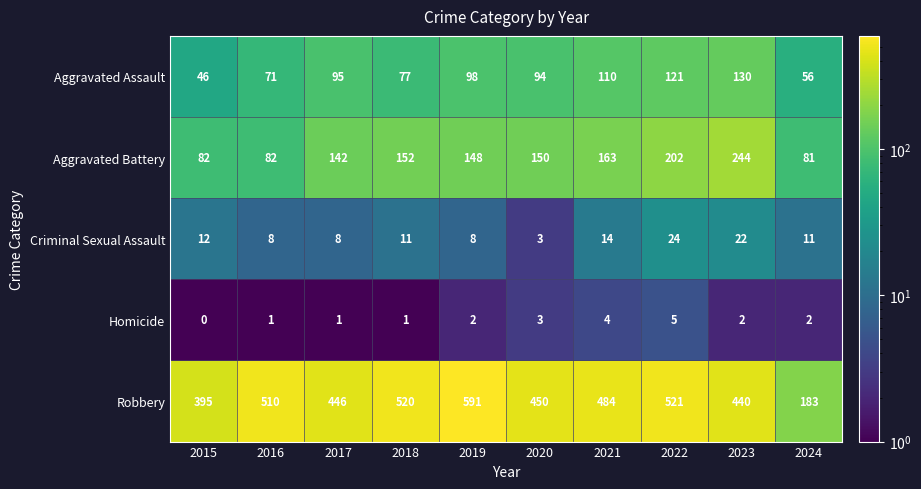

At how many categories does at least one series exceed 559?

1